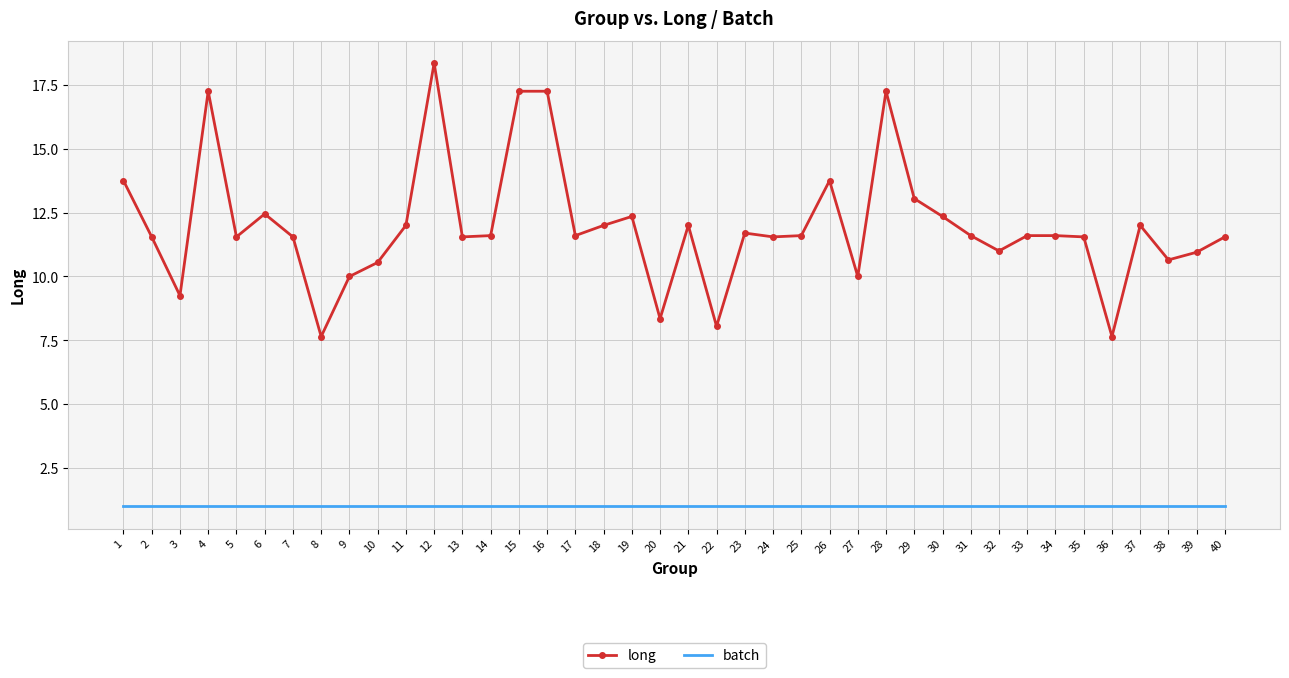

Is it true that batch equals 1.0 at 7?

True